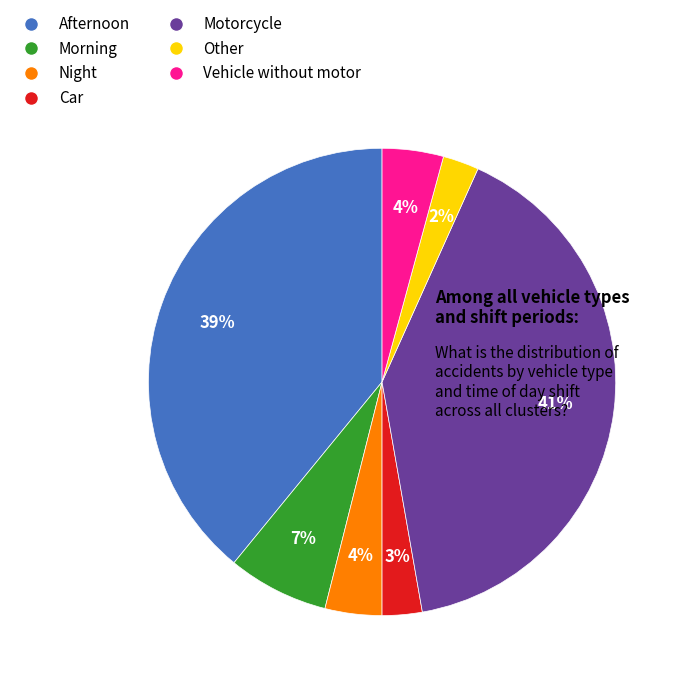

Which slice is the largest?

Motorcycle